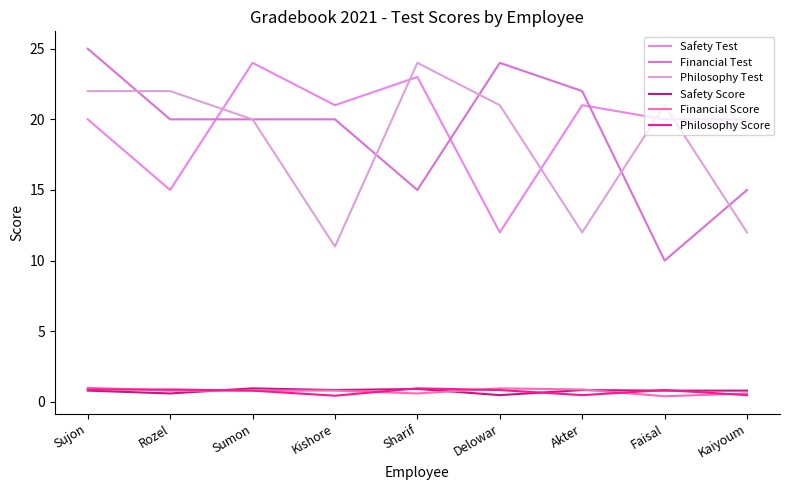

What is the difference between the maximum and minimum values in the Philosophy Score series?

0.5